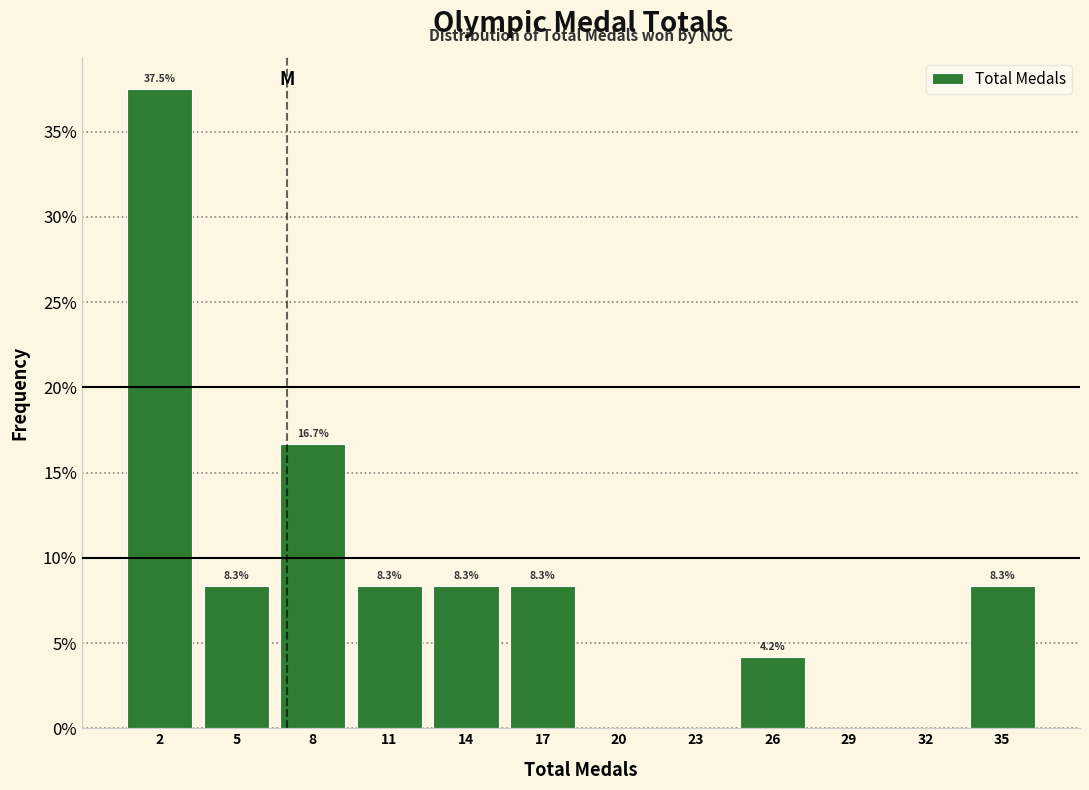

Which range on the x-axis has the tallest bar?

0.5 to 3.5